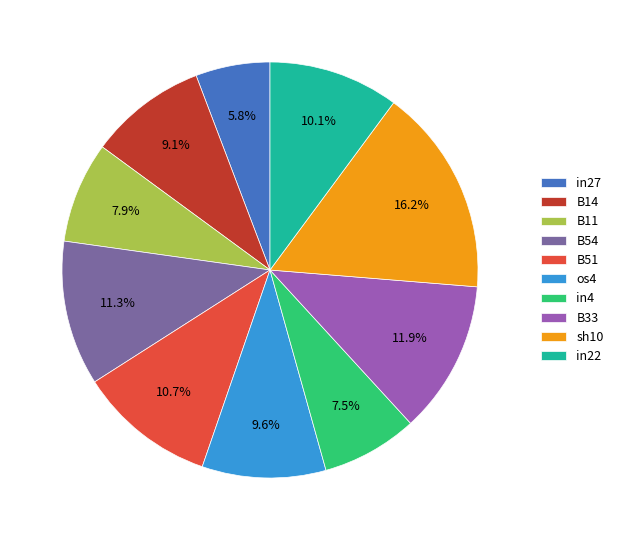

How many slices are in this pie chart?

10